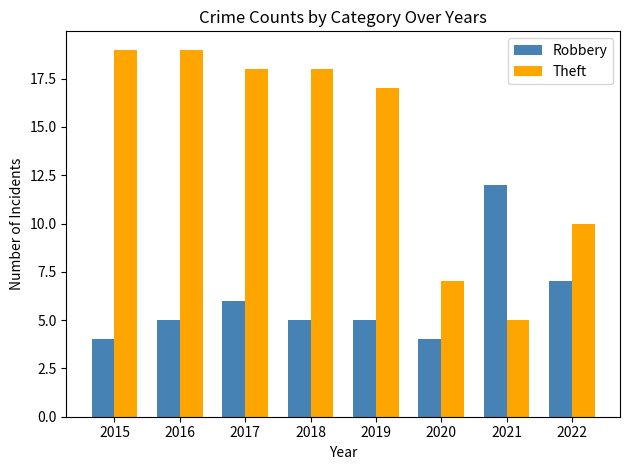

What is the sum of the Robbery values at 2018 and 2017?

11